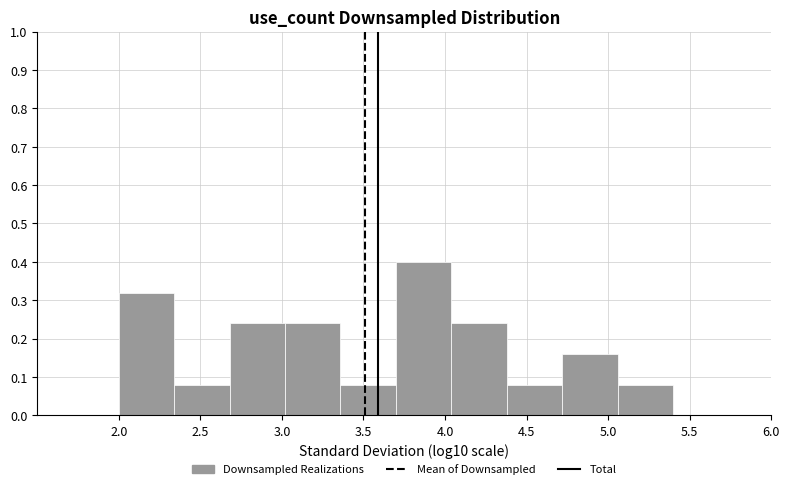

Over which range of the x-axis is the bar tallest?

3.70 to 4.05